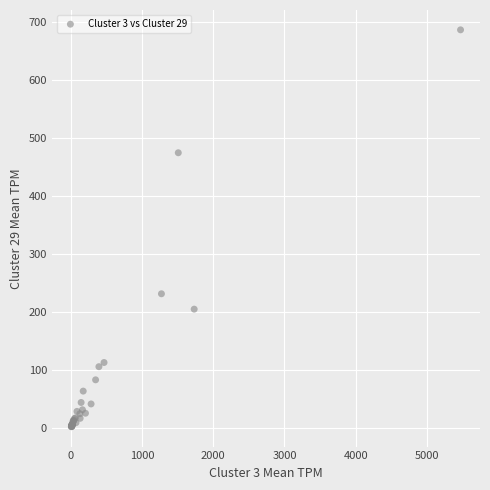

What Y value in the scatter plot is closest to 343?

230.8